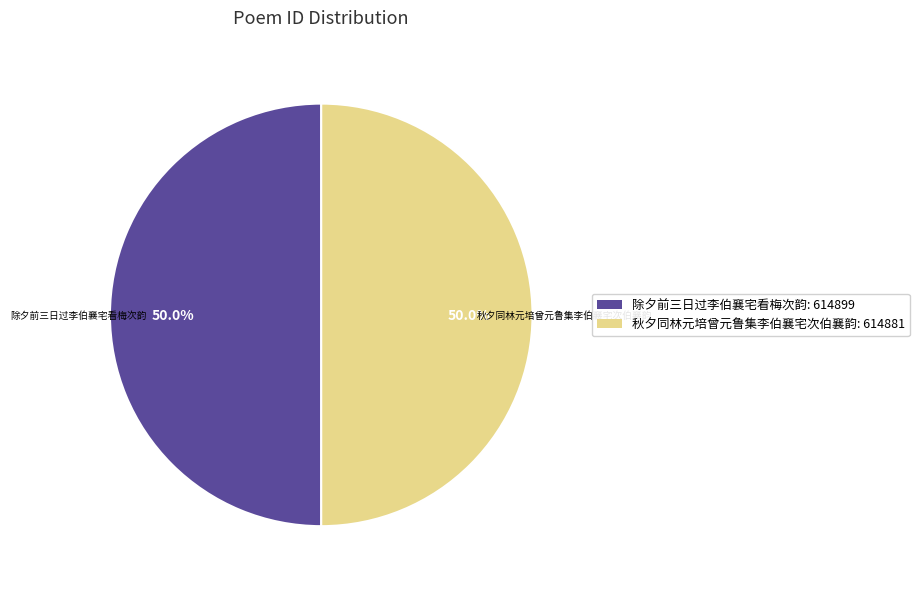

Approximately how many times larger is the value at 除夕前三日过李伯襄宅看梅次韵 compared to 秋夕同林元培曾元鲁集李伯襄宅次伯襄韵?

1.0